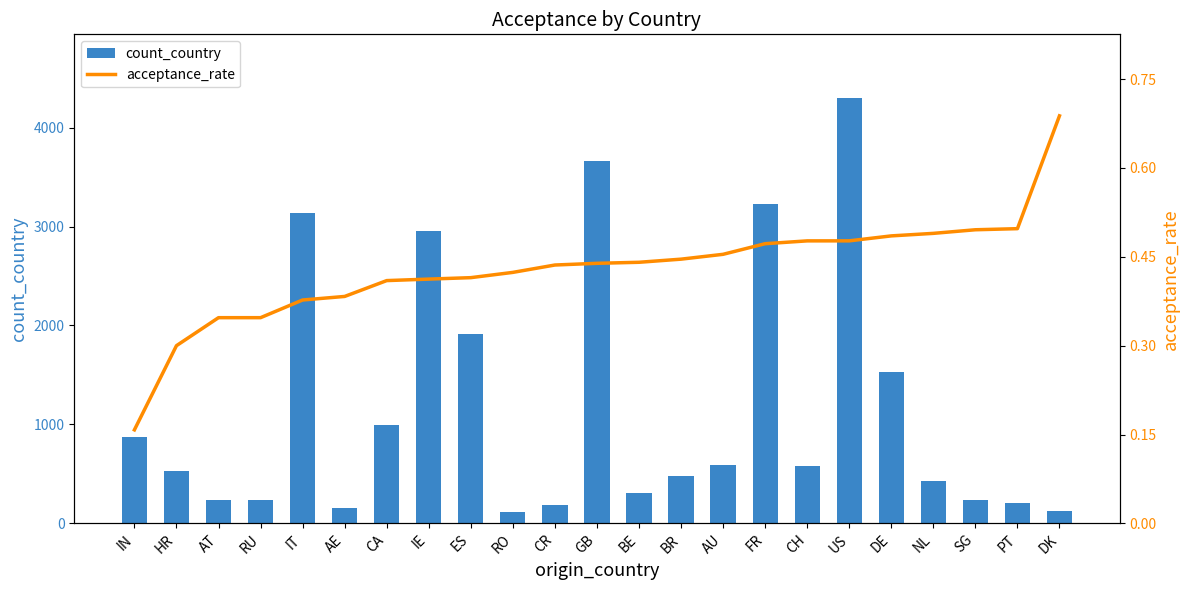

The value of count_country at DE is 1535.0. True or false?

True